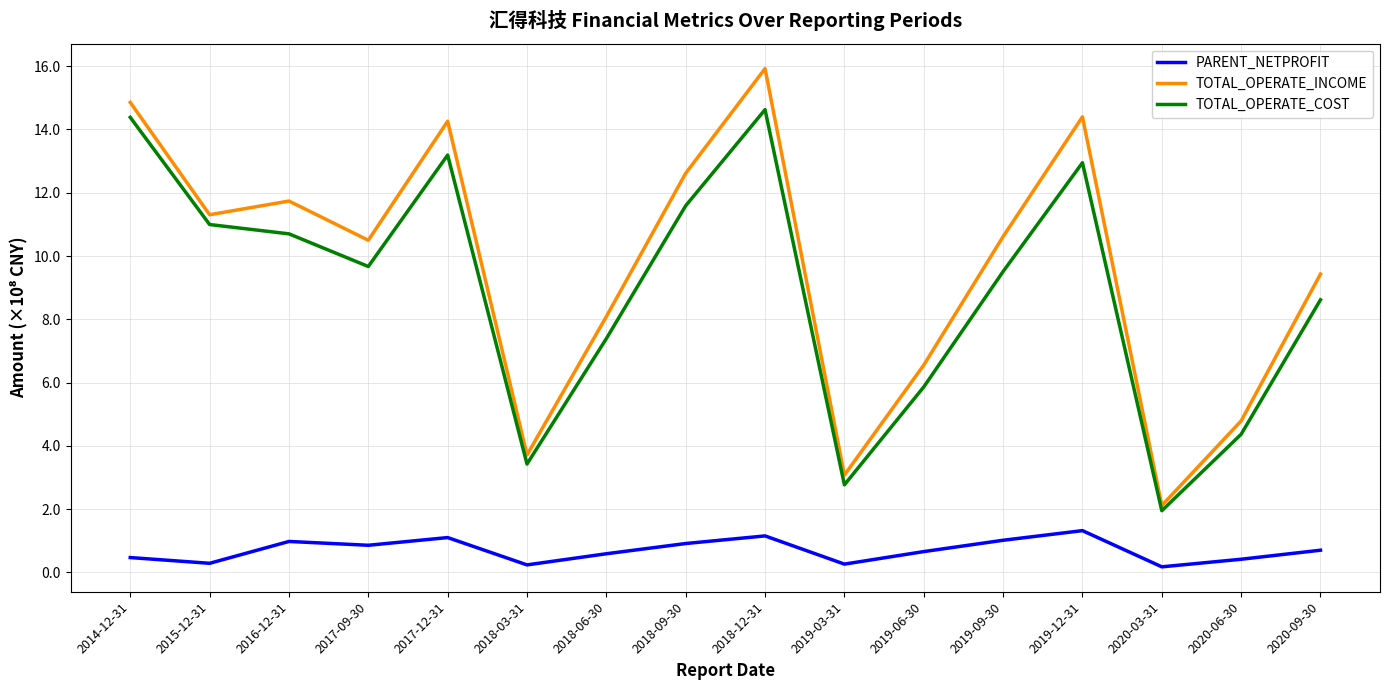

What is the sum of the TOTAL_OPERATE_INCOME values at 2018-12-31 and 2020-09-30?

25.4